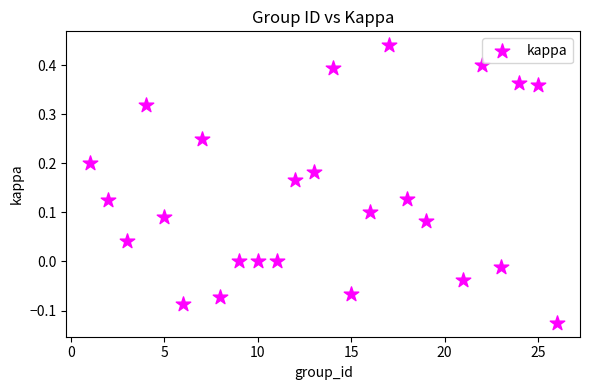

What is the range of X values (max minus min)?

25.0